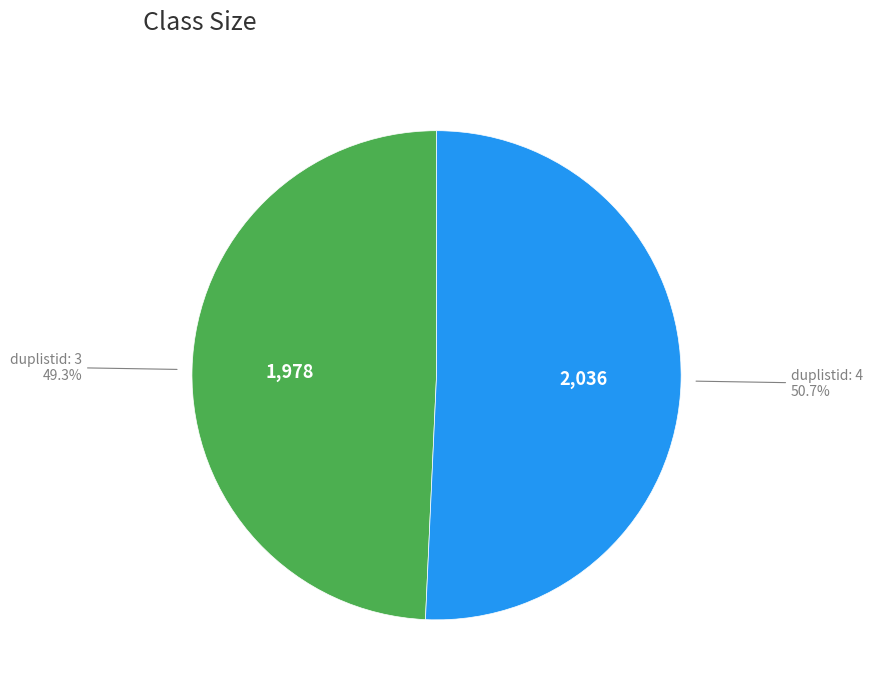

Does any single category account for the majority?

Yes